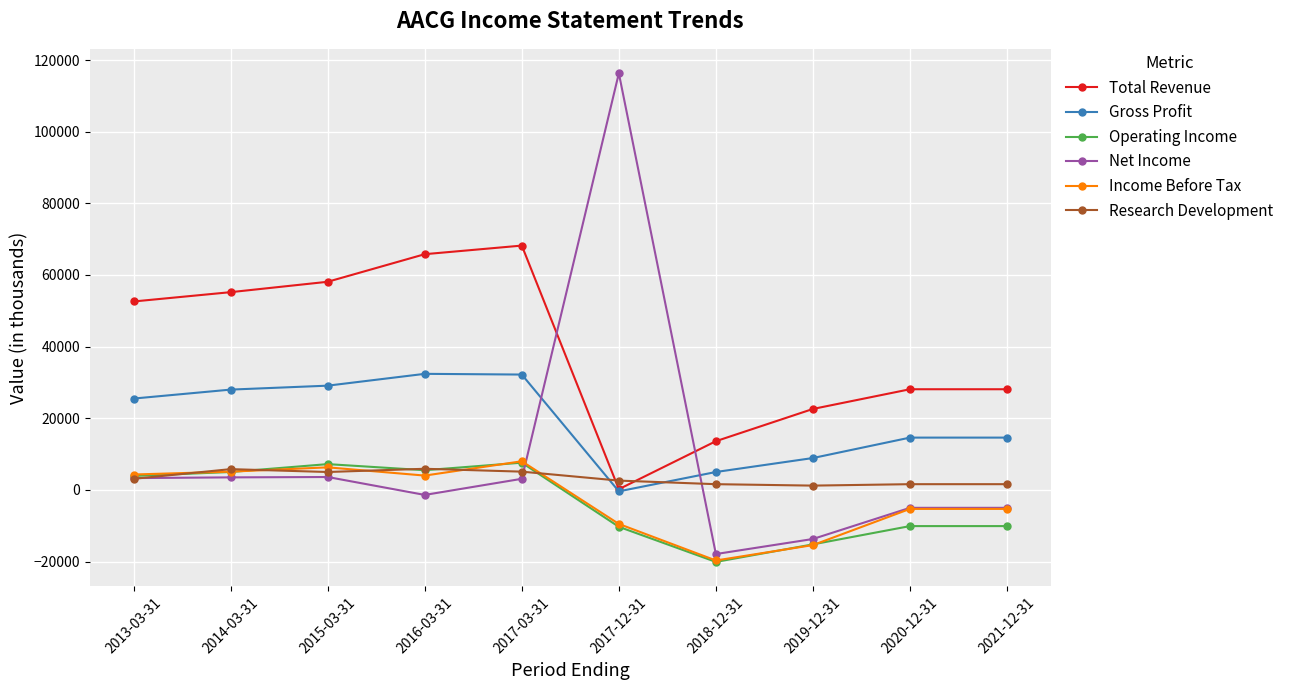

Does the chart display data point markers on the line(s)?

Yes